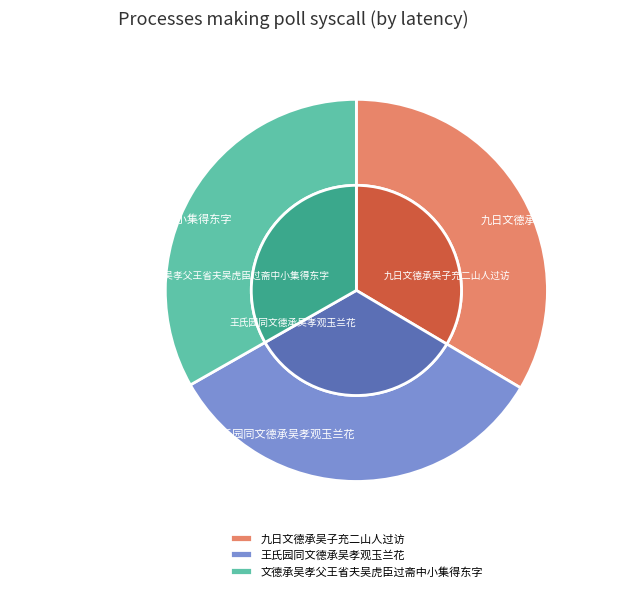

Which slice is the largest?

九日文德承吴子充二山人过访